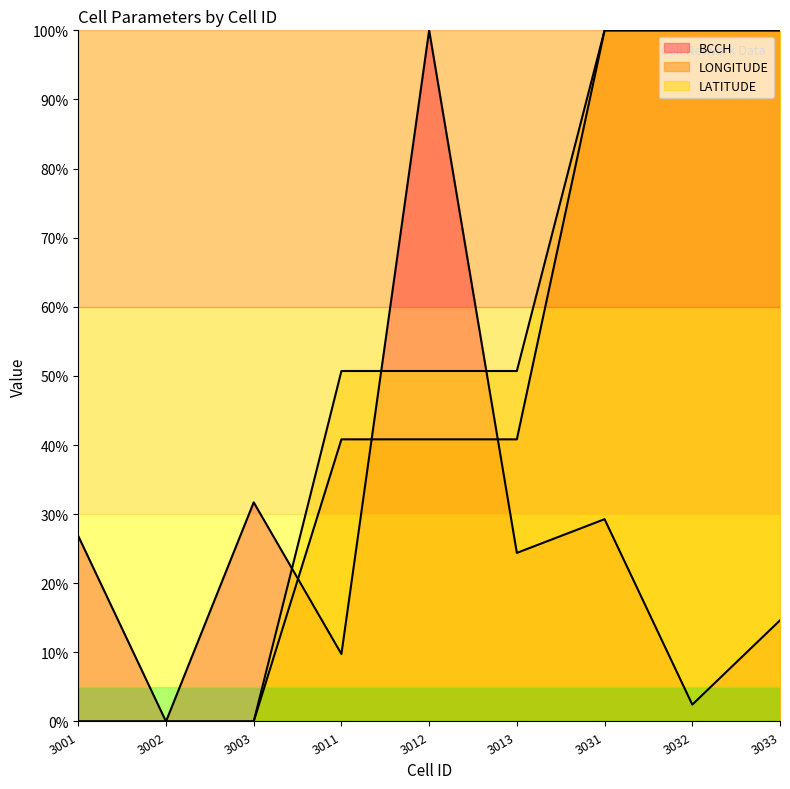

What is the difference between the LONGITUDE line values at 3032 and 3003?

100.0